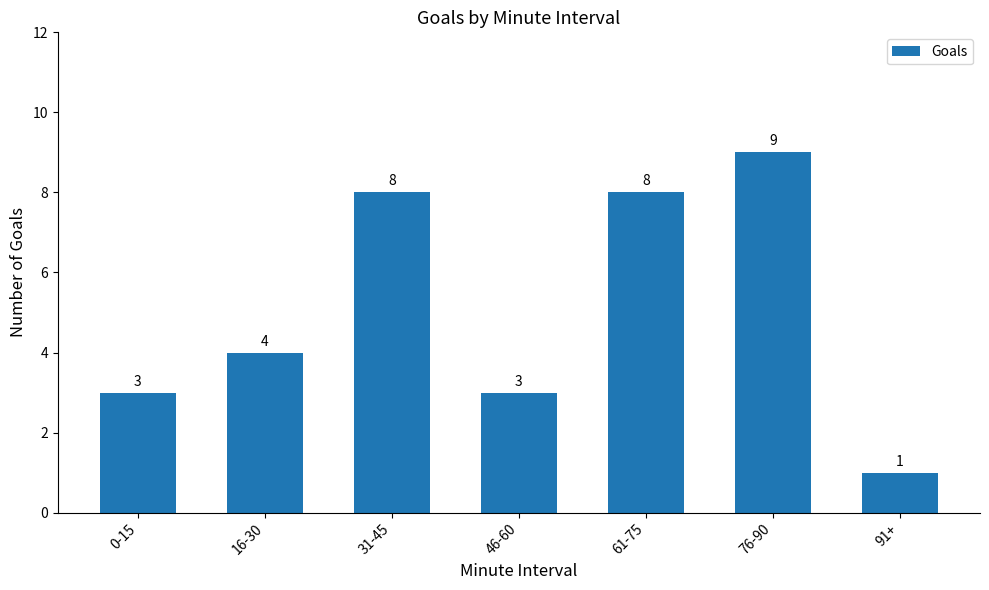

What position from the left is 61-75?

5